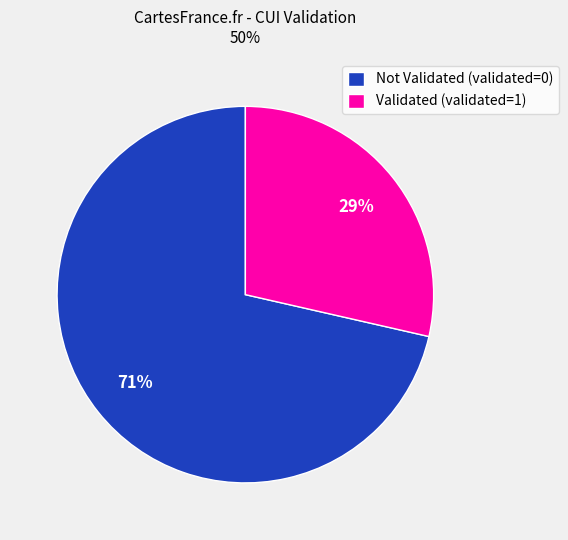

Is there a majority slice in this chart?

Yes